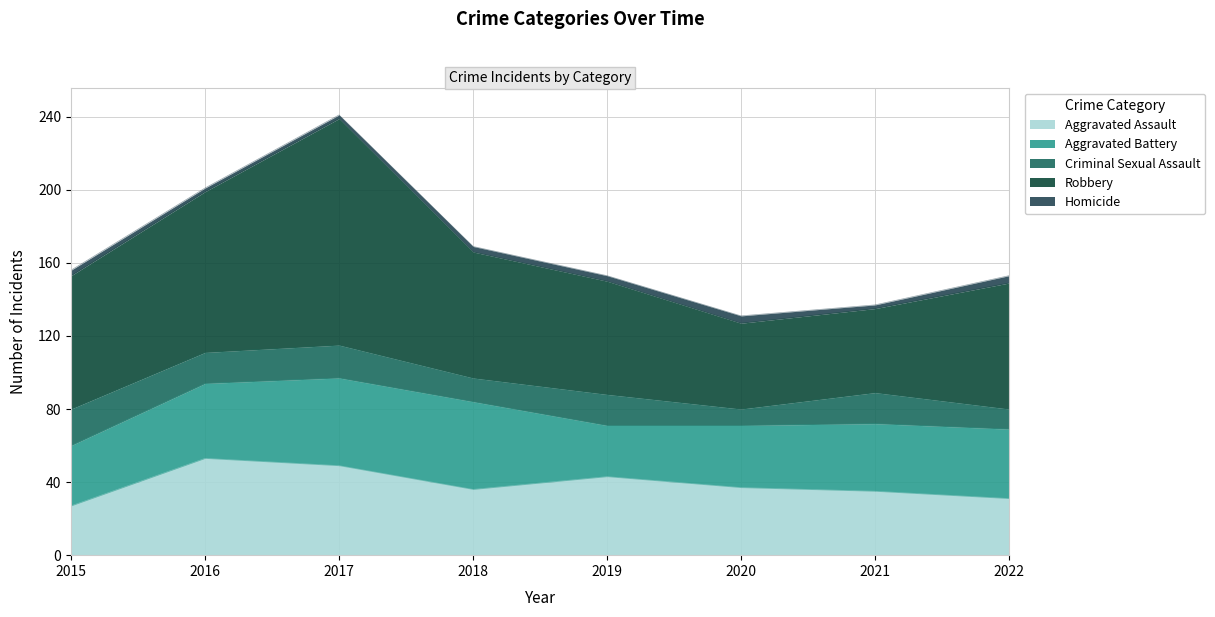

The Aggravated Battery series shows 28 at 2019. True or false?

True